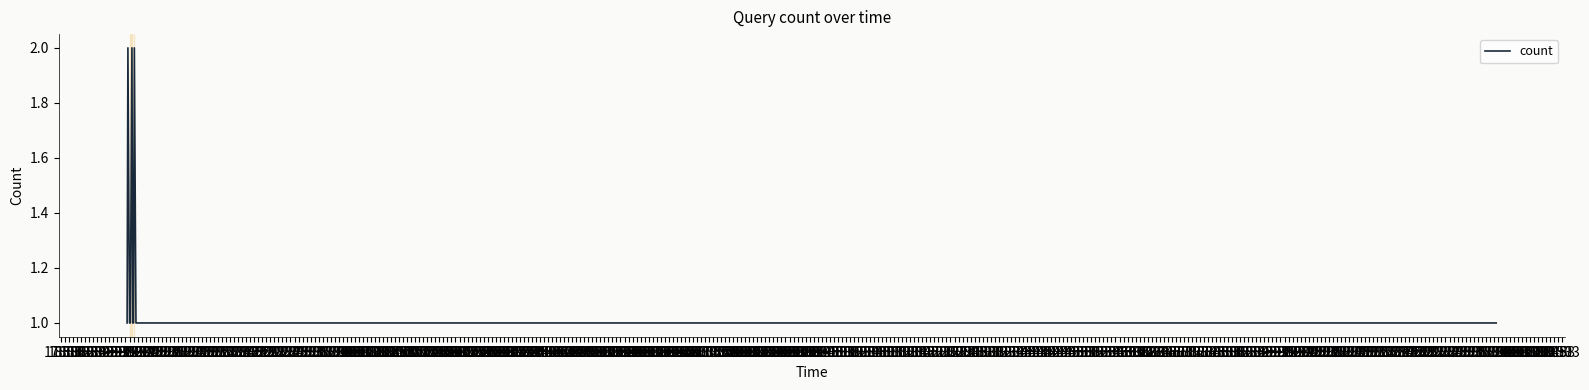

Does the chart display data point markers on the line(s)?

No